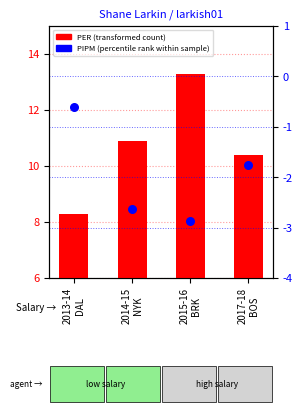

Which series has the largest total across all categories?

PER (transformed count)